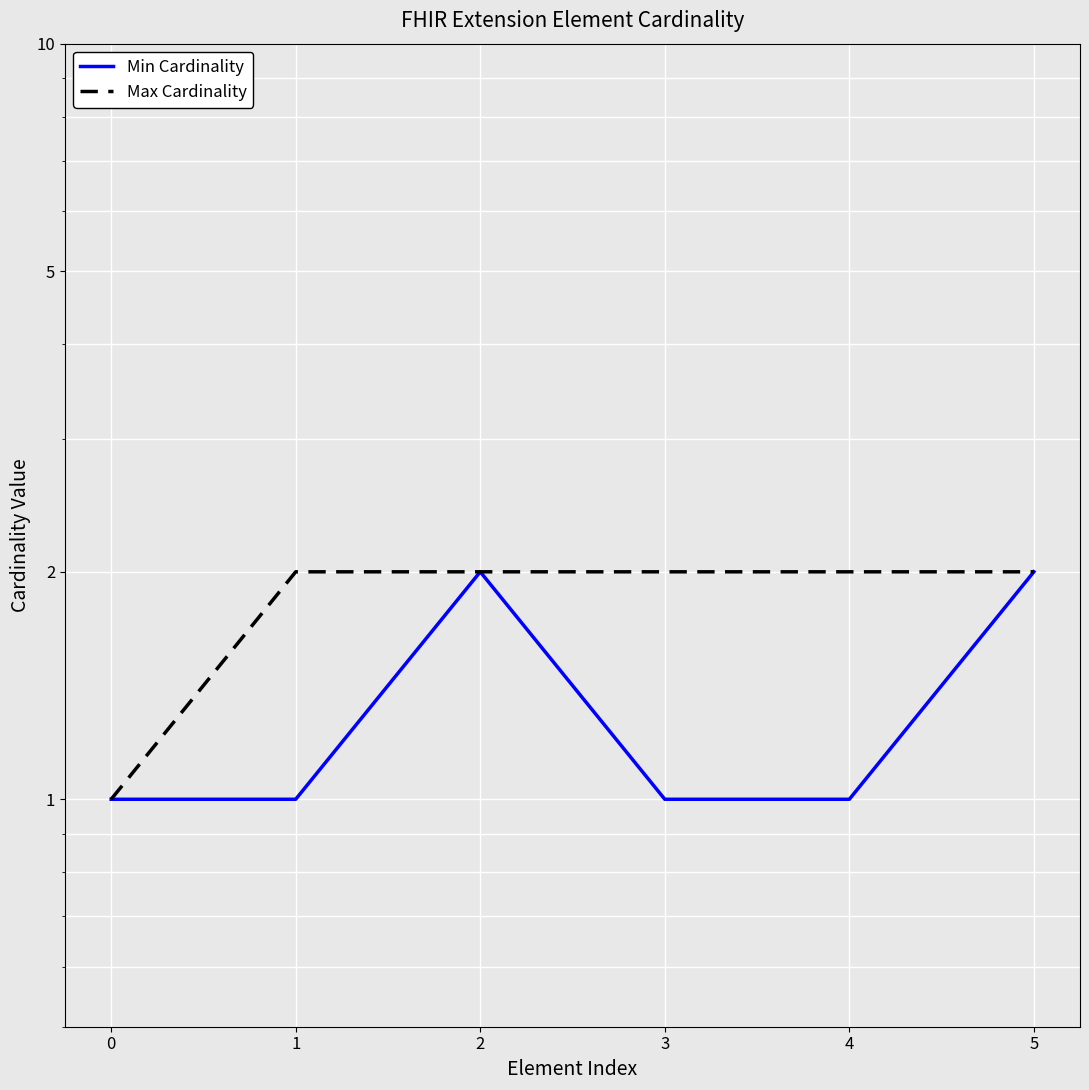

Reading left to right, list all the values displayed in this chart.

Min Cardinality: 1	1	2	1	1	2
Max Cardinality: 1	2	2	2	2	2